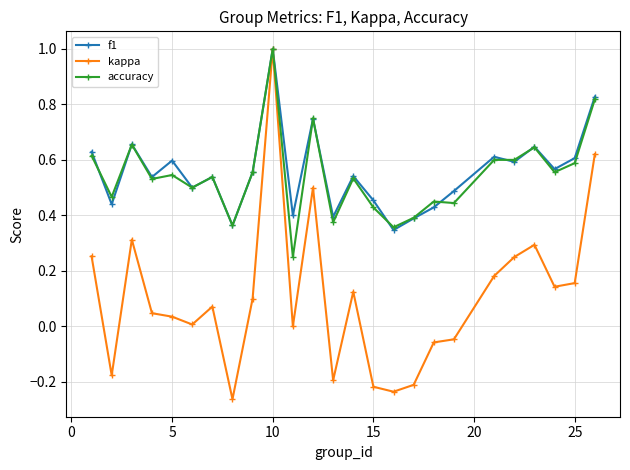

How many lines are shown in the chart?

3